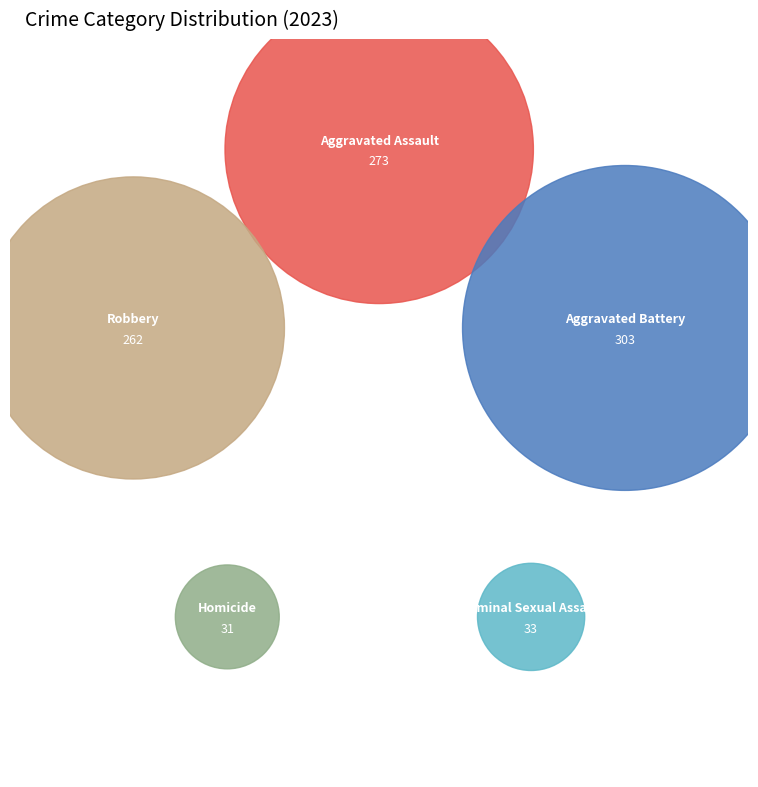

Rank the categories by value from lowest to highest.

Homicide, Criminal Sexual Assault, Robbery, Aggravated Assault, Aggravated Battery